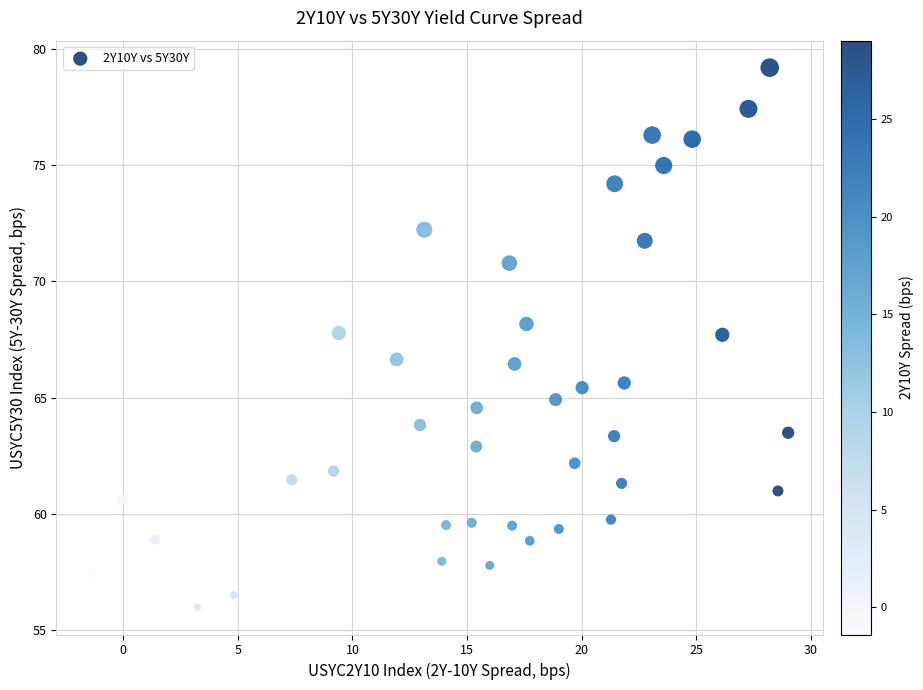

What is the range of X values (max minus min)?

30.4